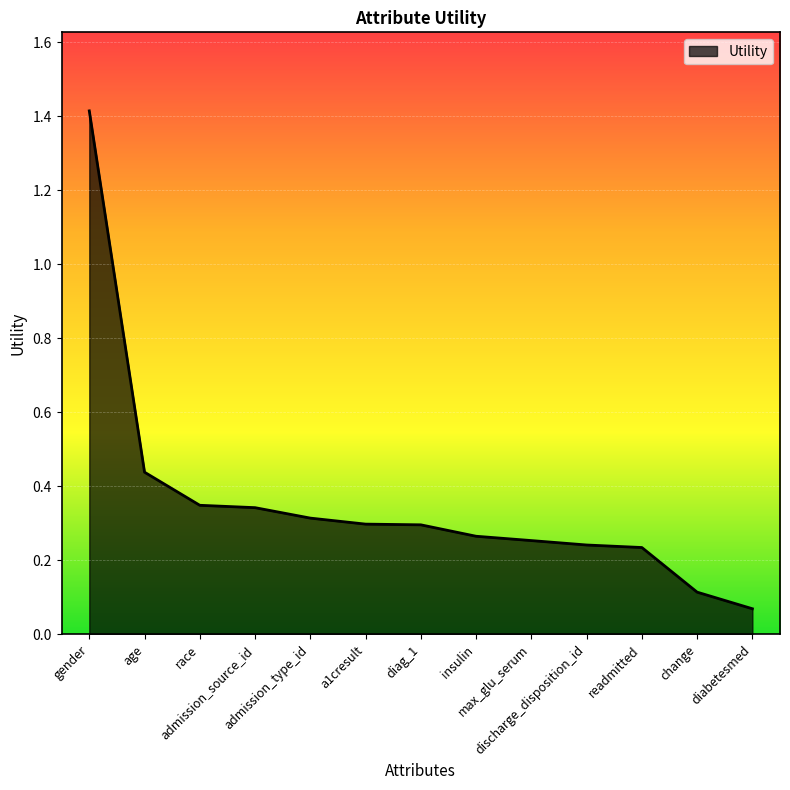

What is the difference between the maximum and minimum values?

1.3